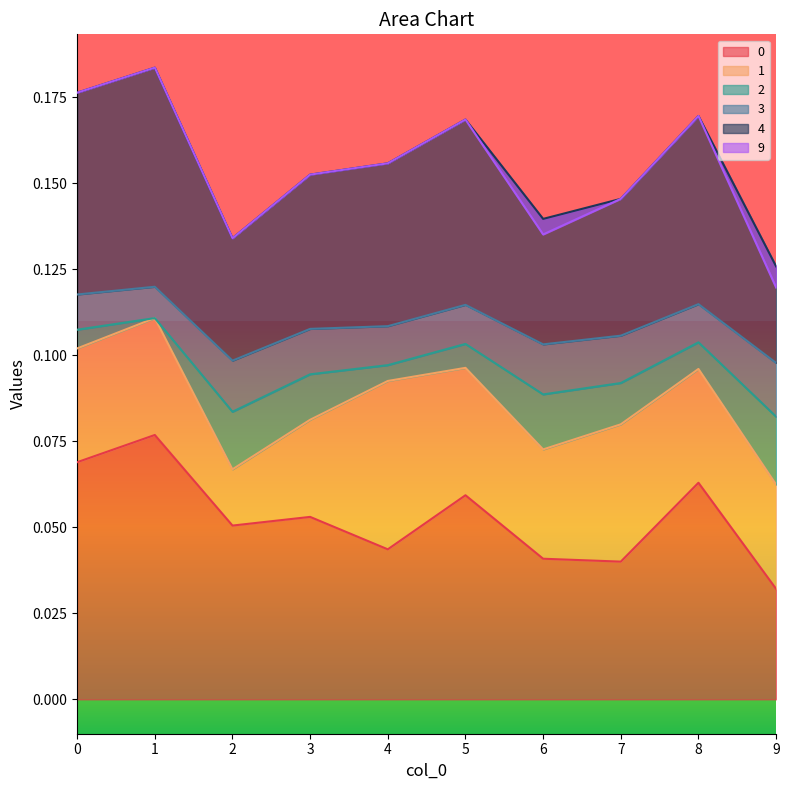

The 0 series shows 0.0 at 2. True or false?

False